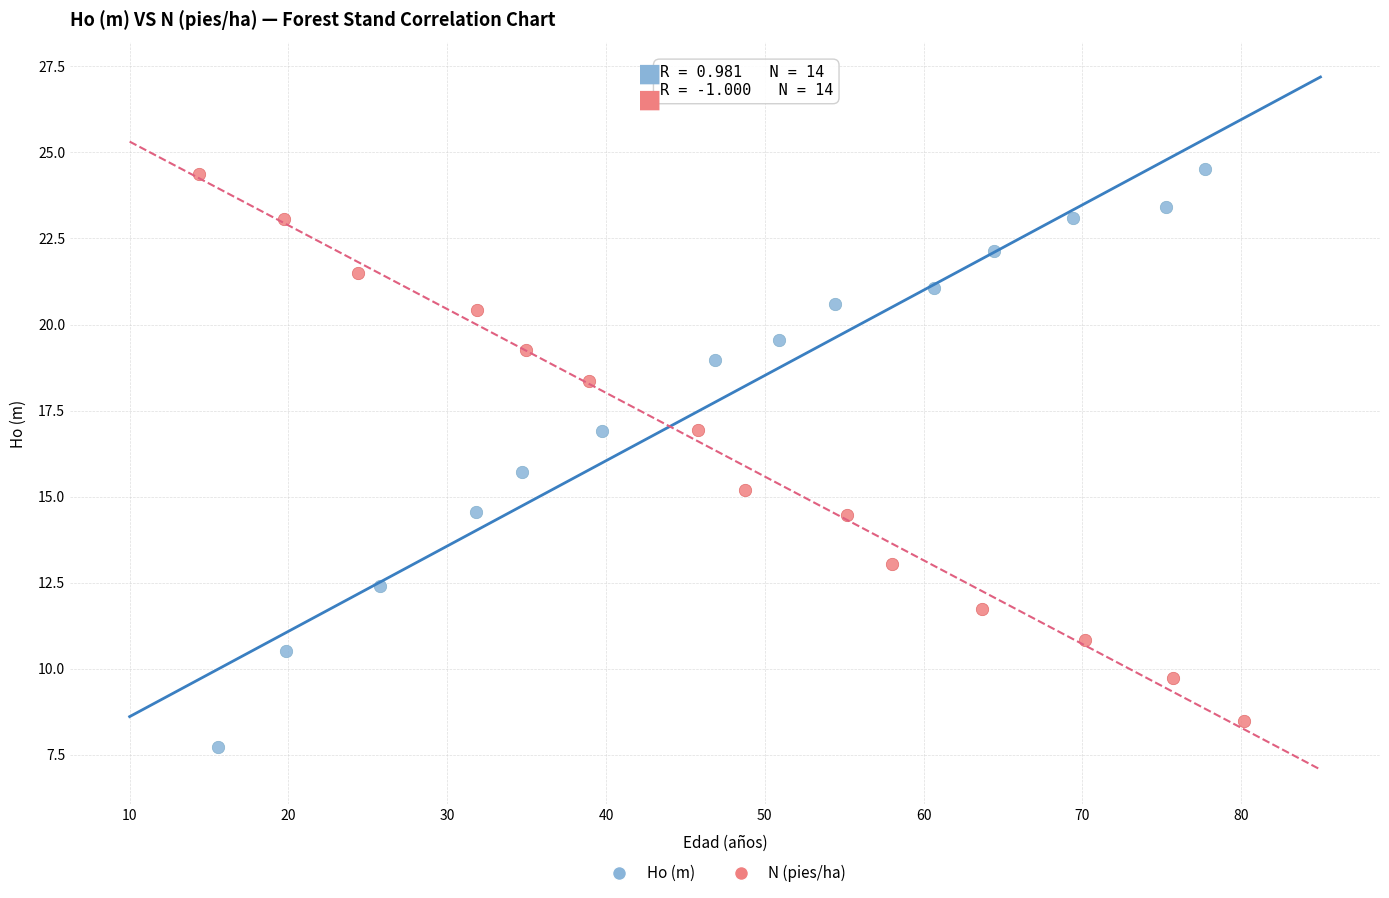

Which series has the largest Y range (max minus min)?

Ho (m)